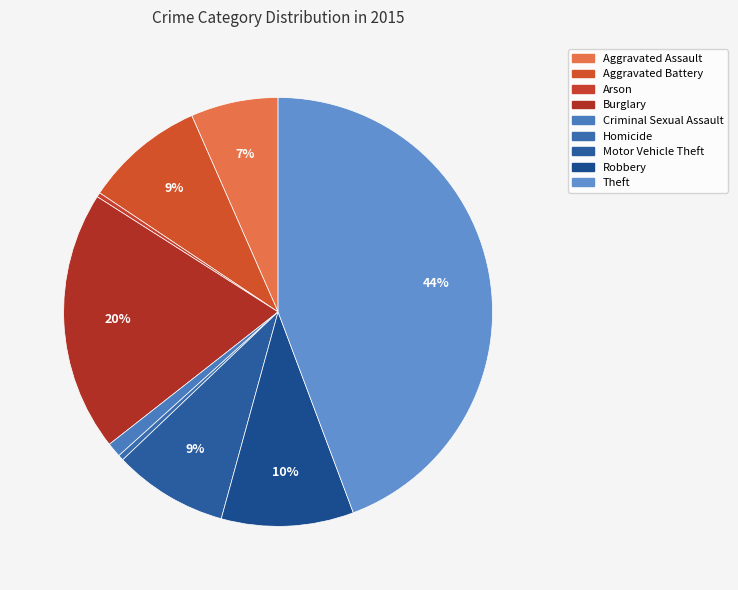

To the nearest percent, what portion does Aggravated Battery represent?

9%